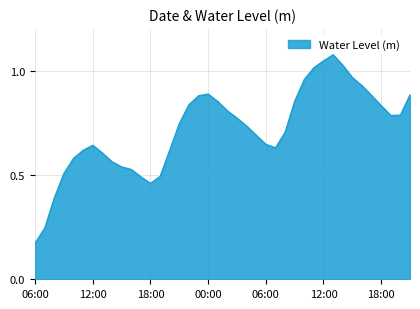

Does the chart display data point markers on the line(s)?

No